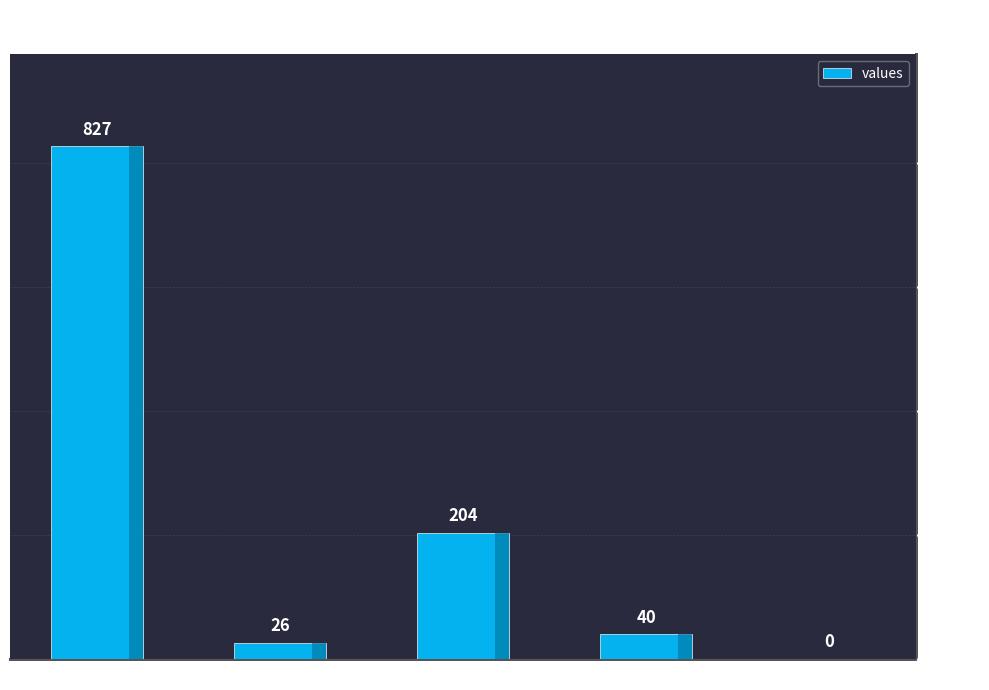

At which category does the chart reach its peak across all series?

count